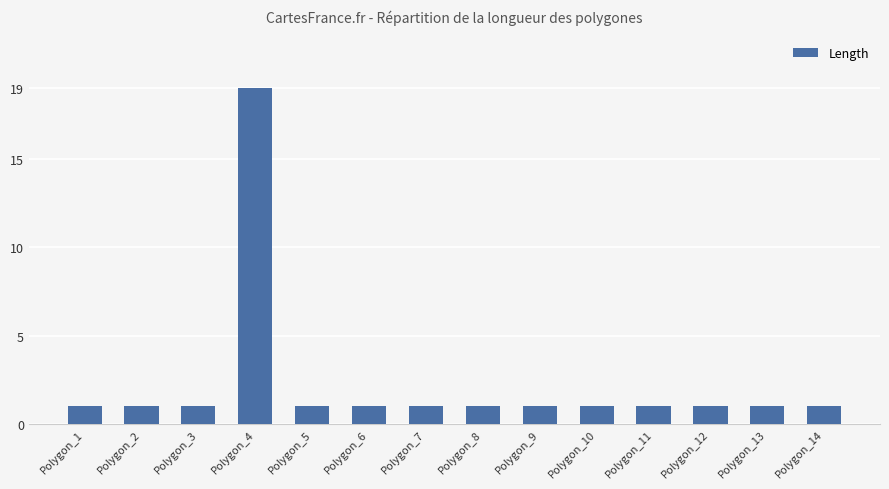

What is the smallest value displayed?

1